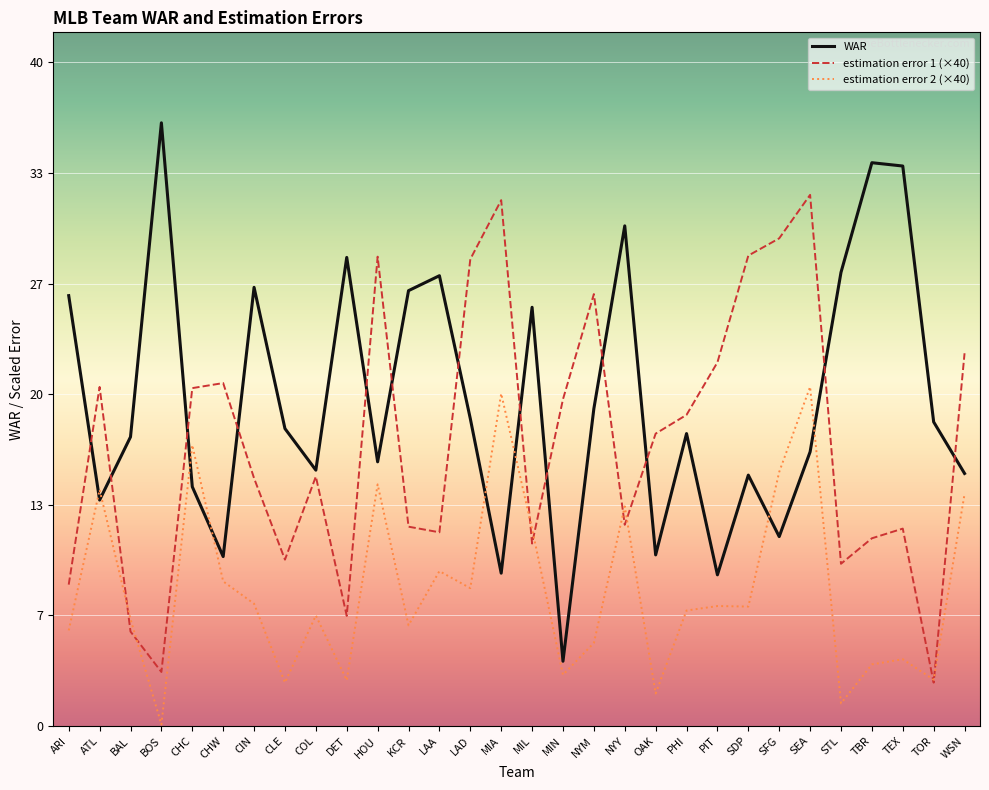

What is the maximum value shown in the chart?

36.3